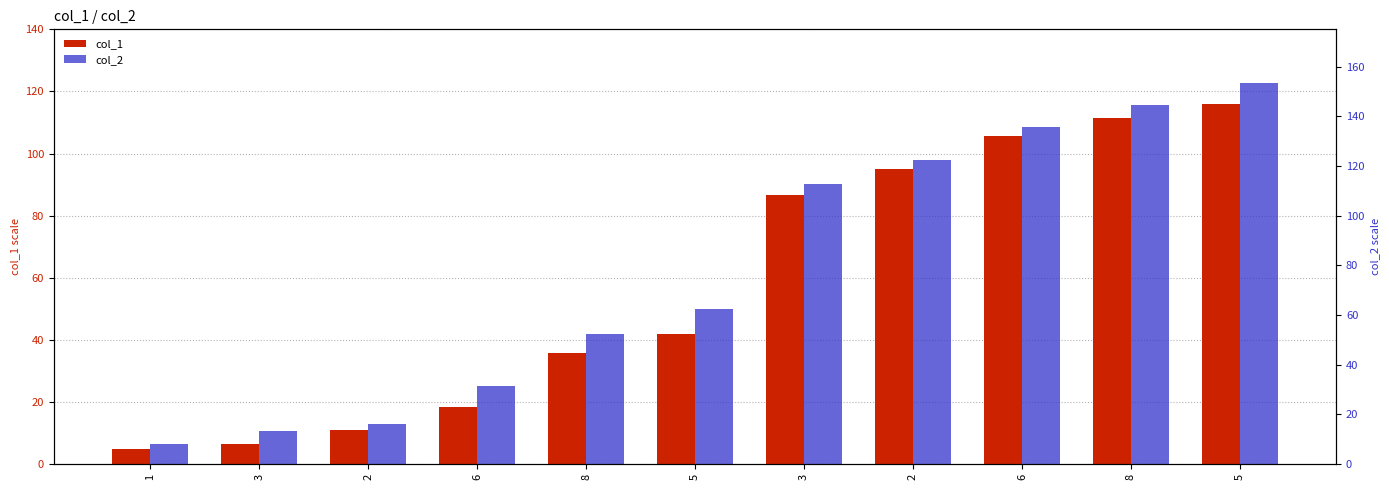

How many data points does each series have?

11